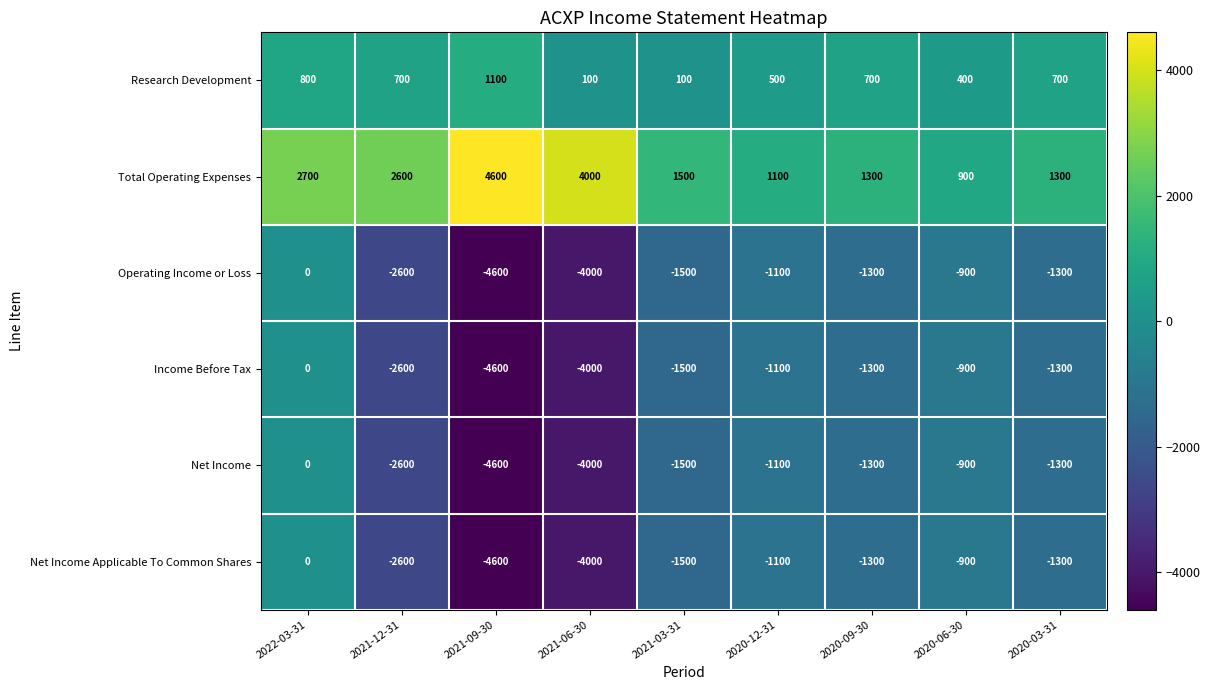

What is the total value across all series at 2021-03-31?

-4400